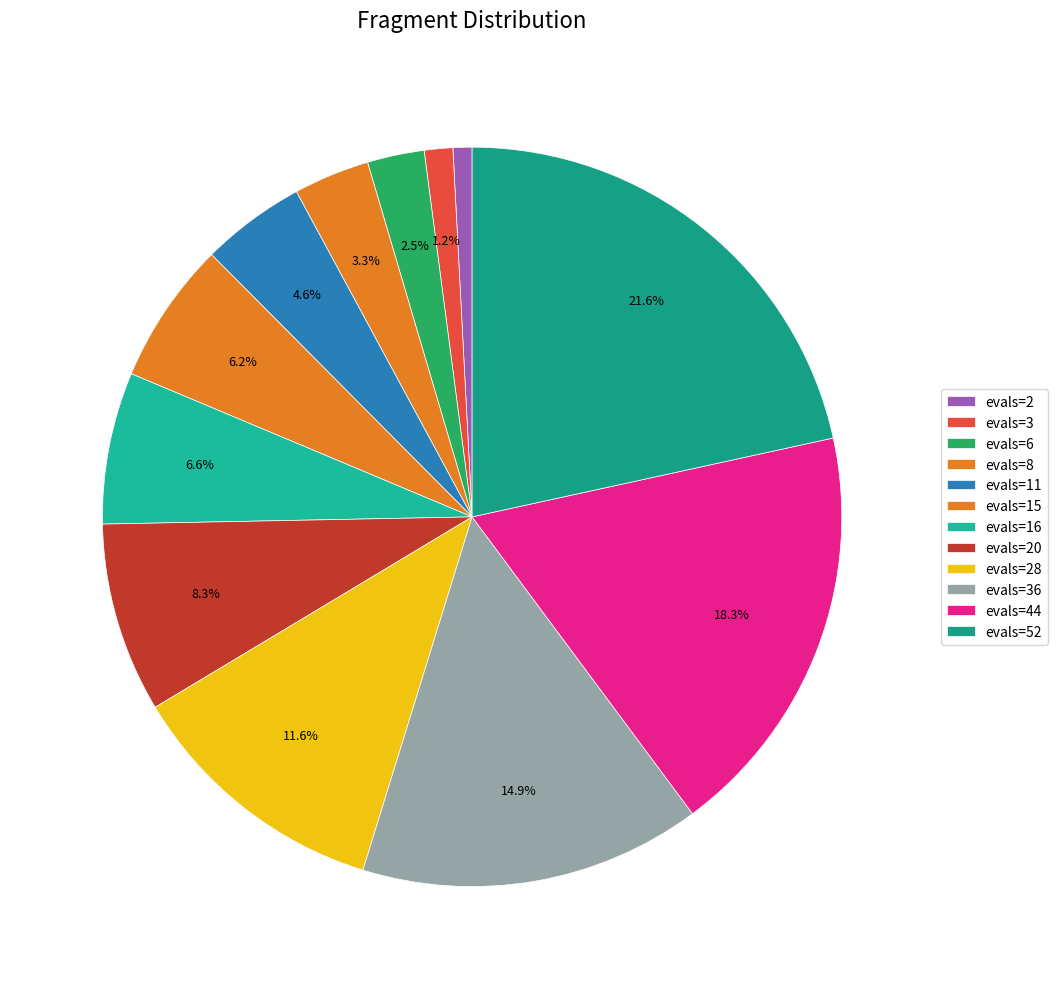

What is the smallest slice in the pie chart?

evals=2